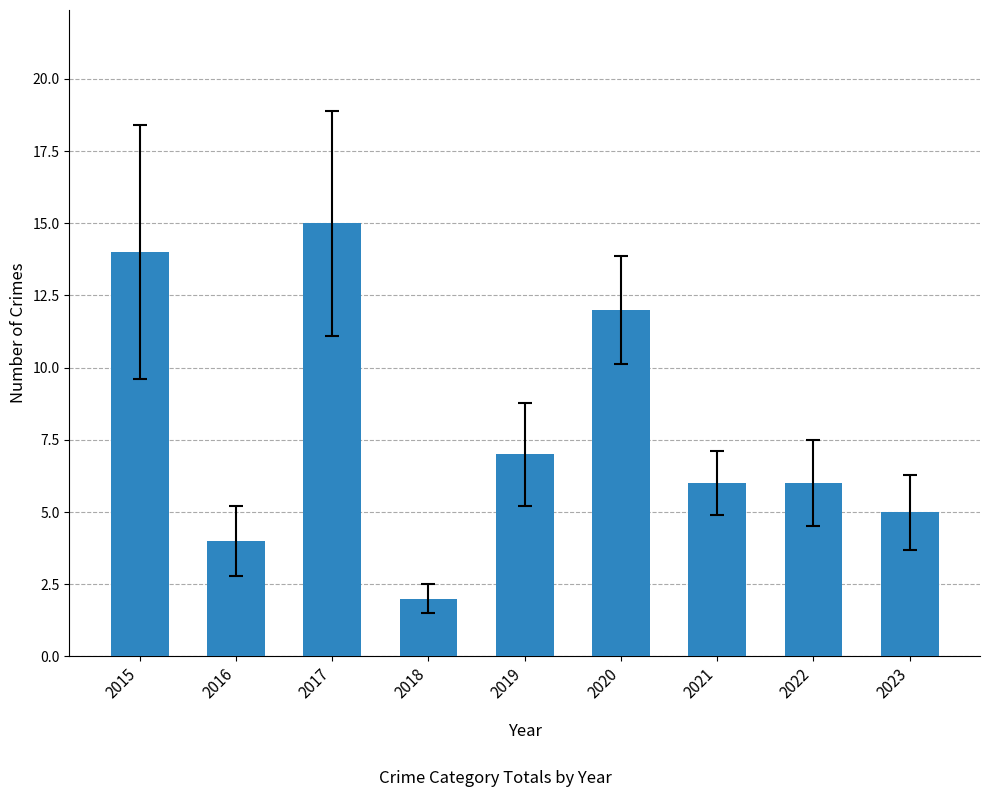

Reading left to right, extract all data points from this chart.

2015=14	2016=4	2017=15	2018=2	2019=7	2020=12	2021=6	2022=6	2023=5